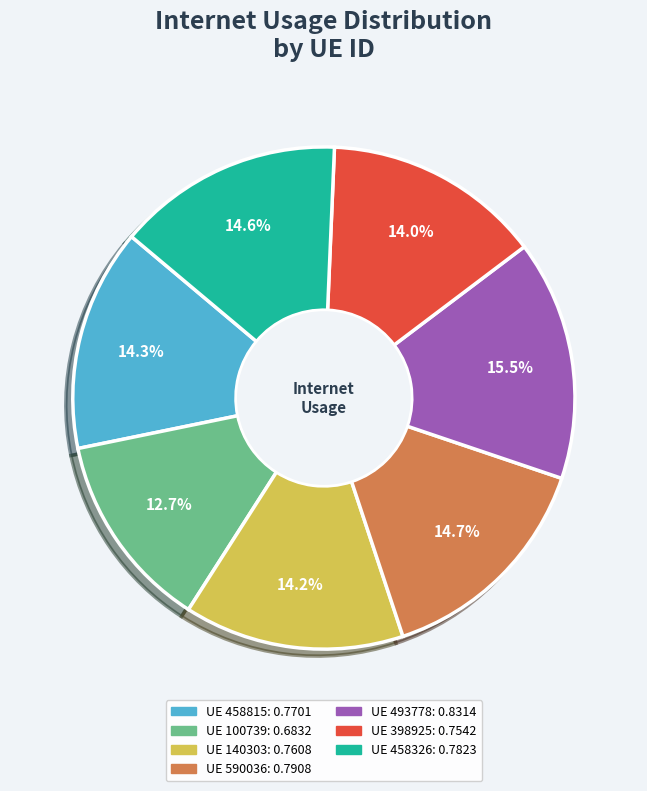

Is there any slice that represents more than half of the pie?

No